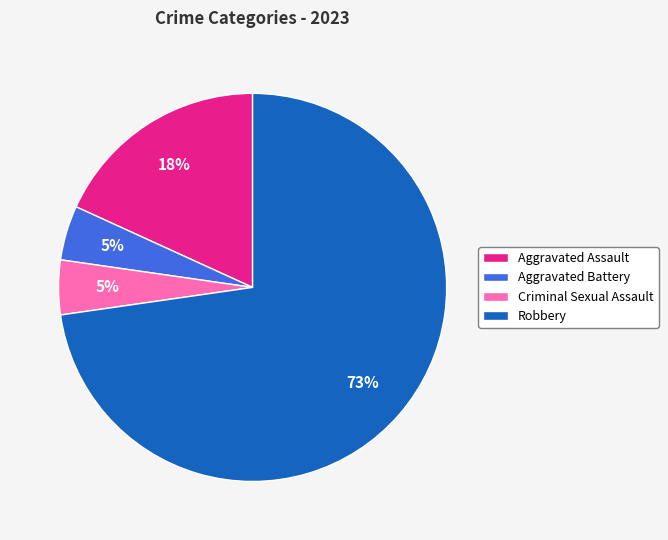

To the nearest percent, what percentage of the pie is Criminal Sexual Assault?

5%